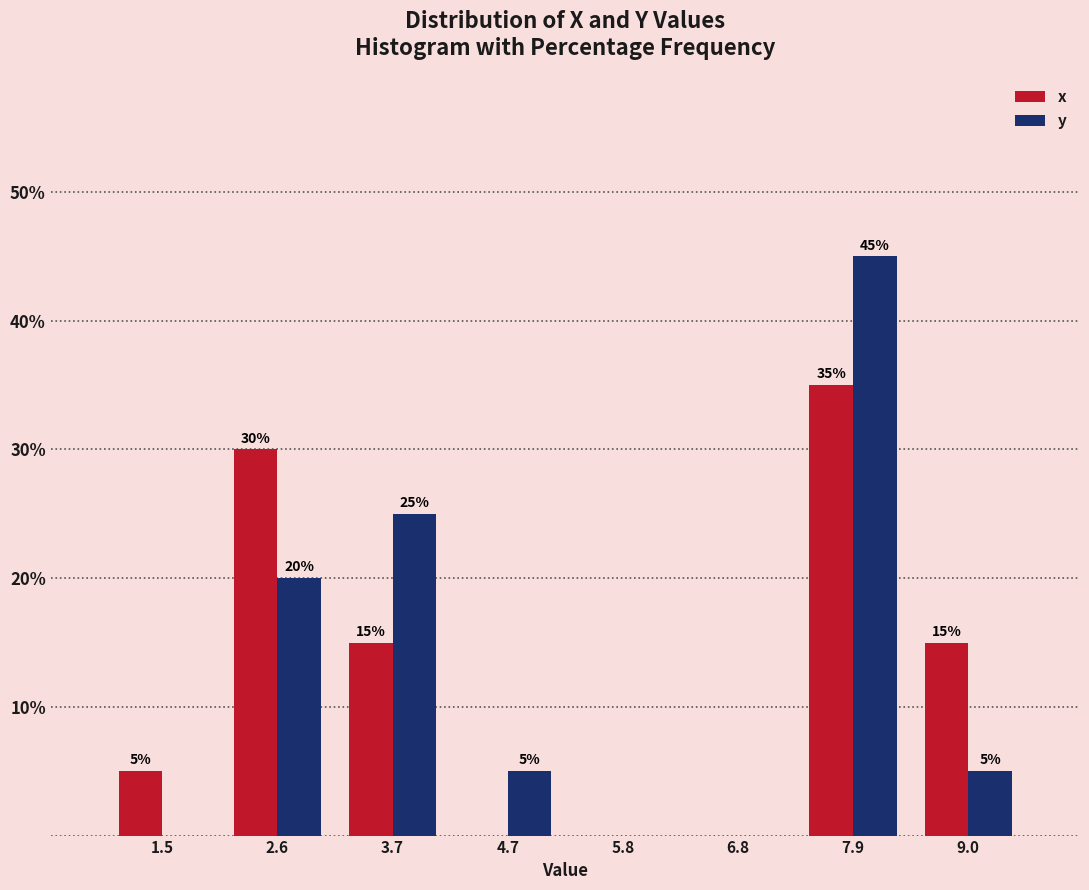

In the y series, which range on the x-axis has the tallest bar?

7.4 to 8.4